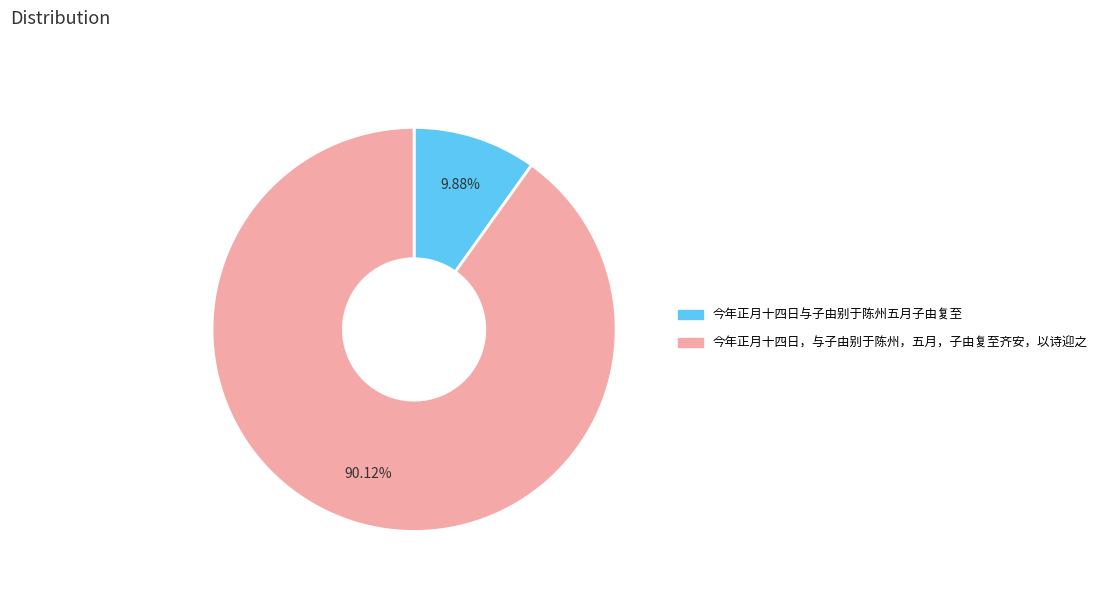

To the nearest percent, what percentage of the pie is 今年正月十四日，与子由别于陈州，五月，子由复至齐安，以诗迎之?

90%